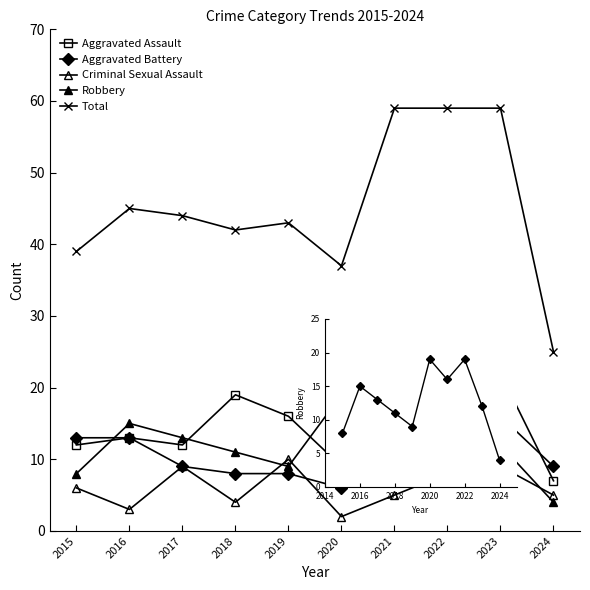

True or false: Aggravated Assault and Total cross at least once.

False